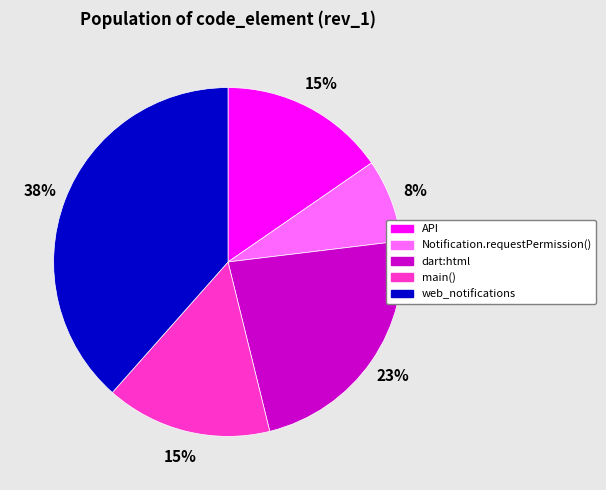

Is main() the majority of the pie?

No